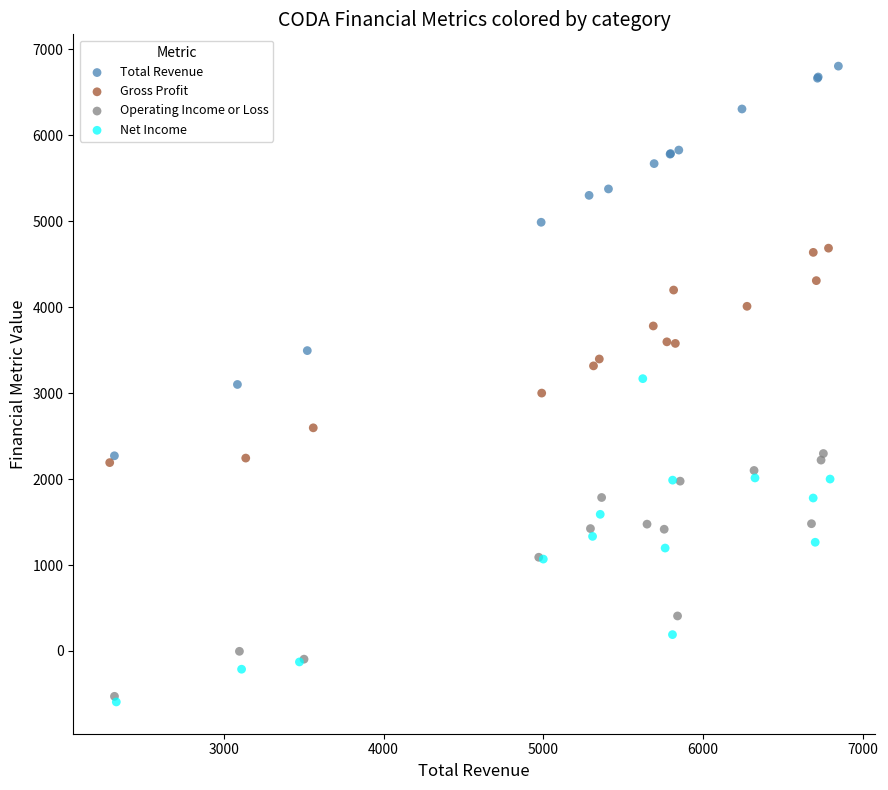

Which series reaches the minimum Y coordinate?

Net Income